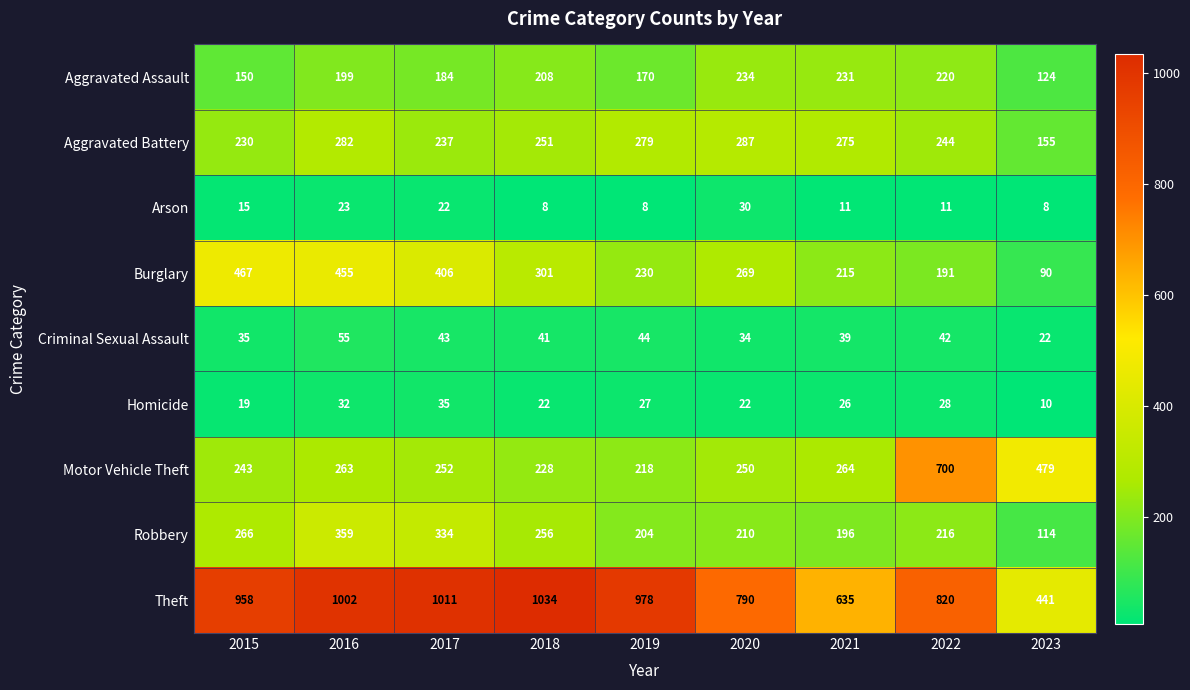

The Motor Vehicle Theft series shows 700 at 2022. True or false?

True